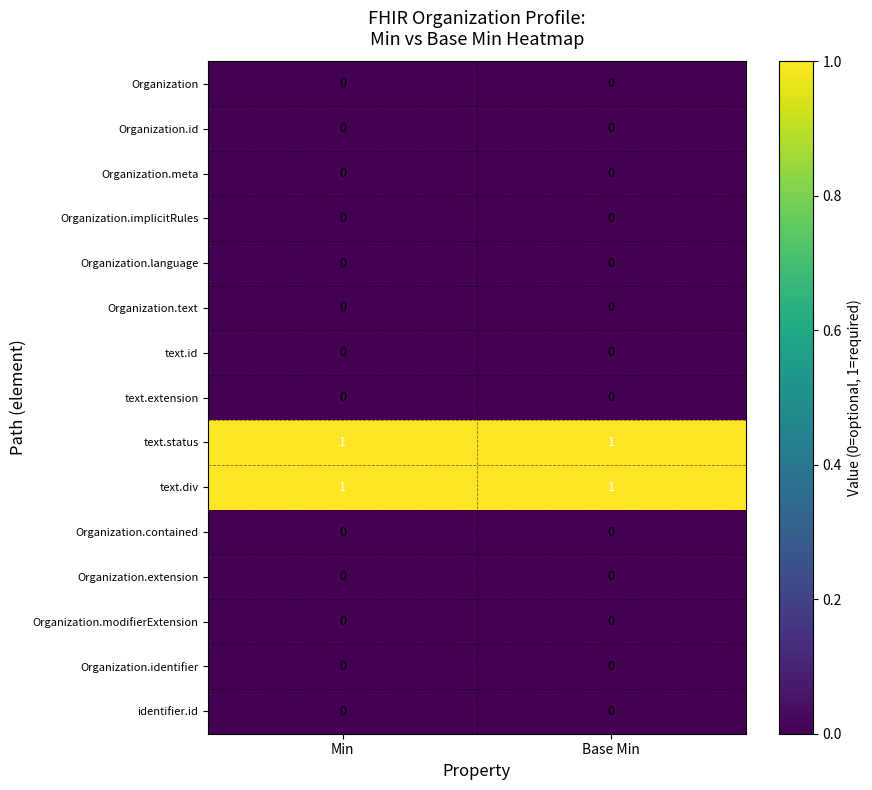

What is the maximum value shown in the chart?

1